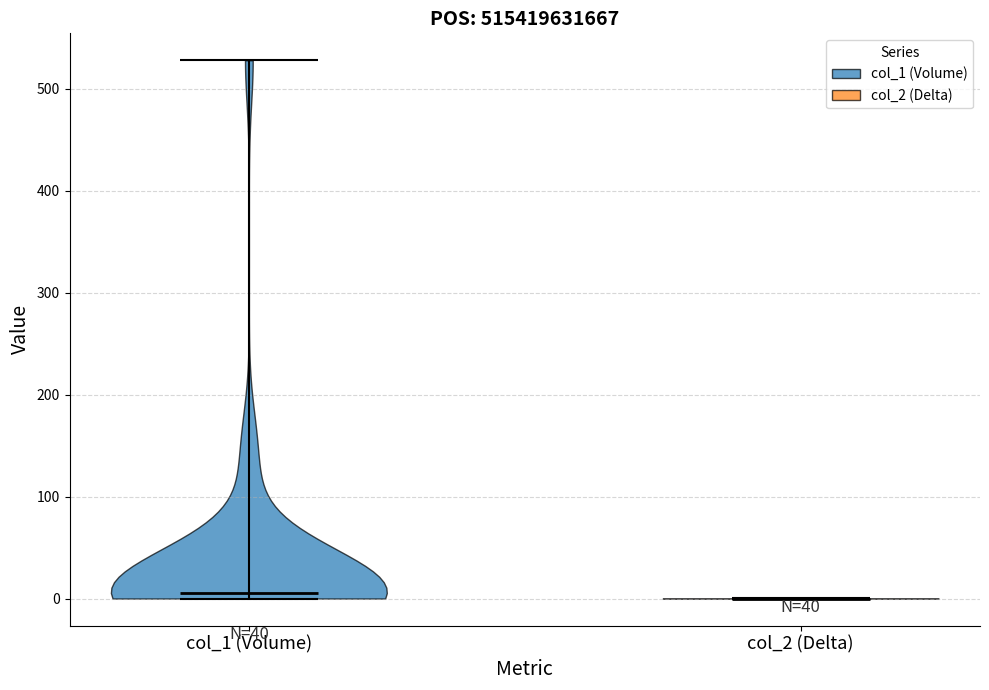

What is the highest point the violin for col_1 (Volume) reaches on the y-axis? The values are not printed on the chart, so give them approximately, as read against the axis.

530